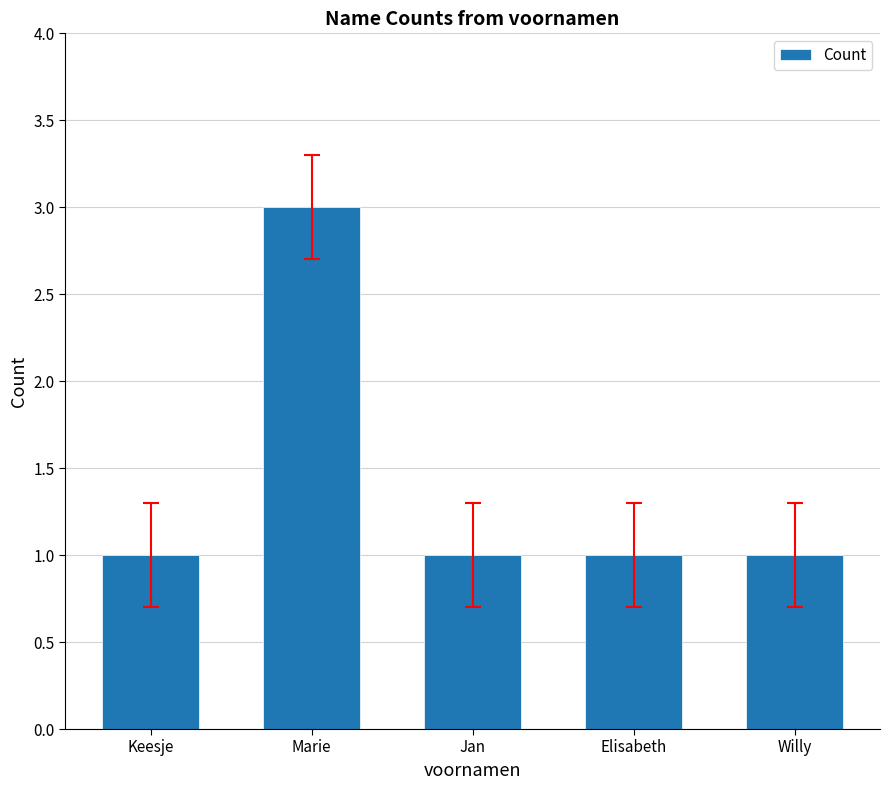

Reading left to right, list all the values displayed in this chart.

1	3	1	1	1